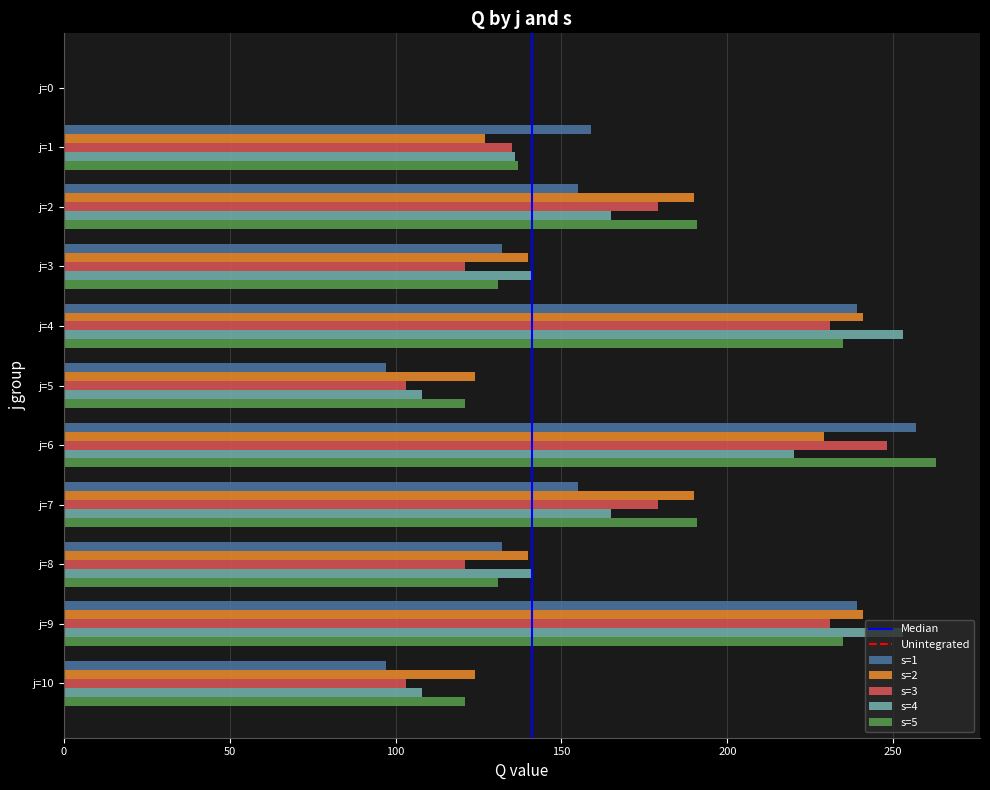

Which category has the highest value in the s=1 series?

j=6